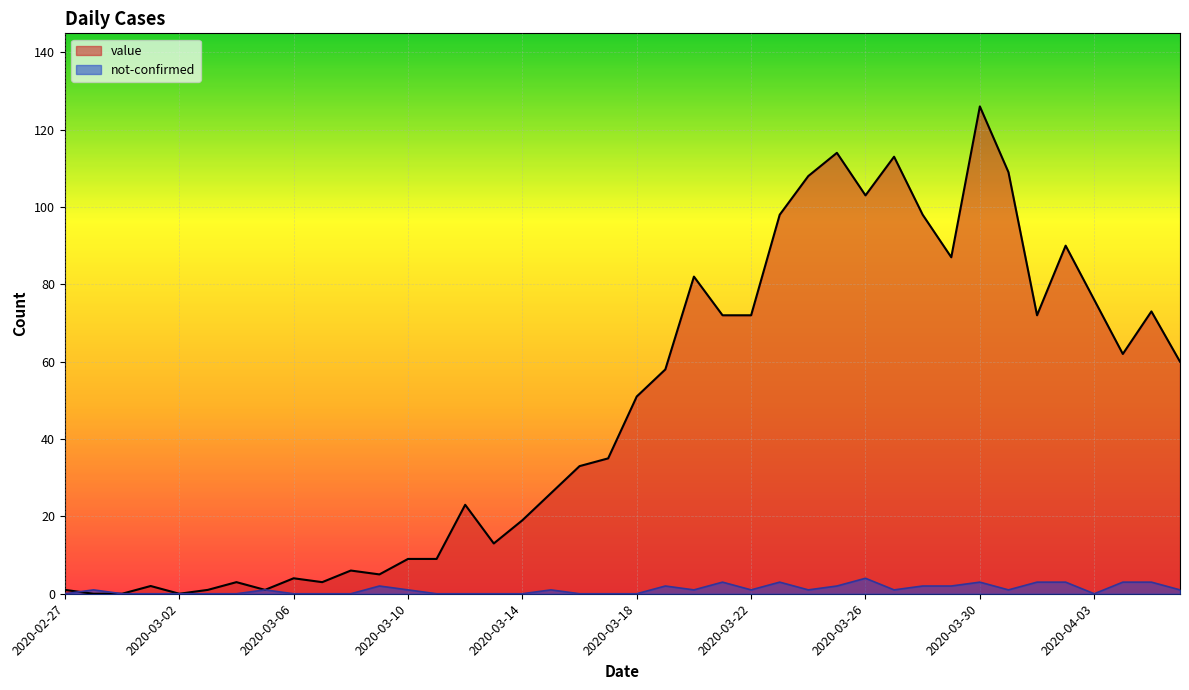

At 2020-03-04, list the series in order from smallest to largest.

not-confirmed, value